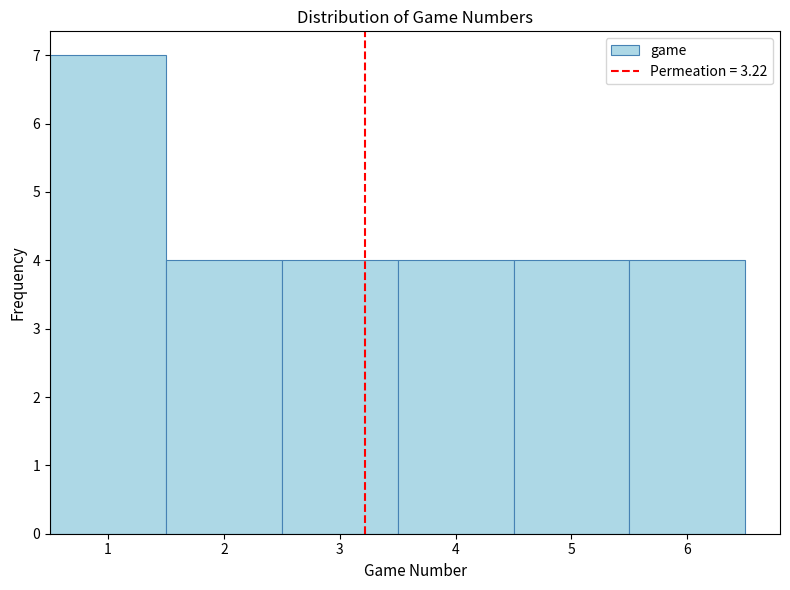

Reading left to right, transcribe this chart: for each bar, give the range it covers on the x-axis and its height. The values are not printed on the chart, so give them approximately, as read against the axis.

0.5 to 1.5: 7
1.5 to 2.5: 4
2.5 to 3.5: 4
3.5 to 4.5: 4
4.5 to 5.5: 4
5.5 to 6.5: 4